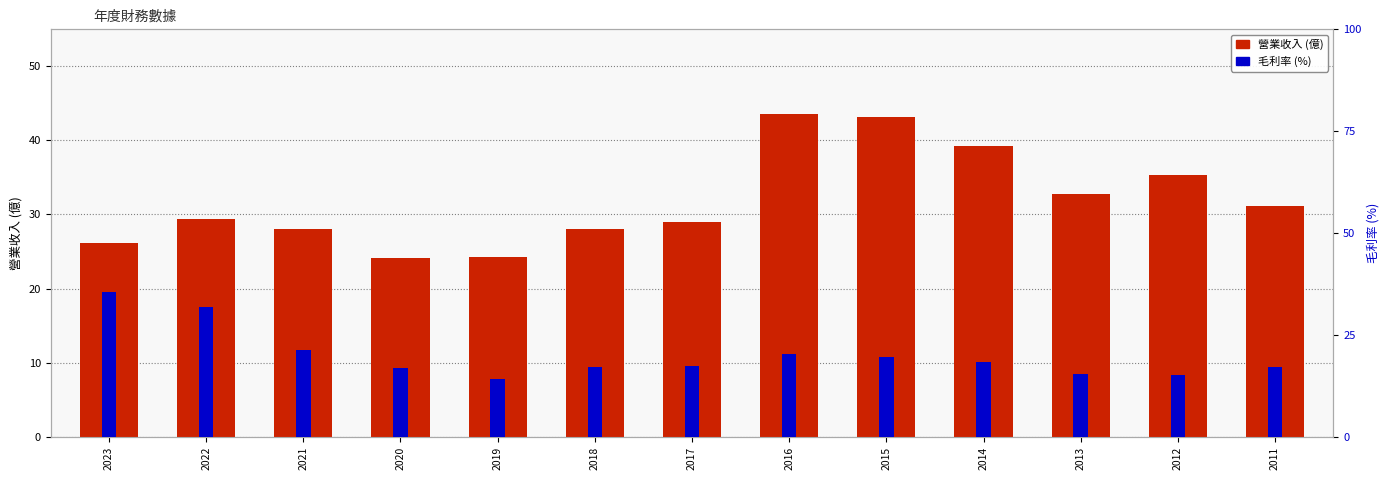

Rank the categories by 營業收入 (億) value from highest to lowest.

2016, 2015, 2014, 2012, 2013, 2011, 2022, 2017, 2021, 2018, 2023, 2019, 2020